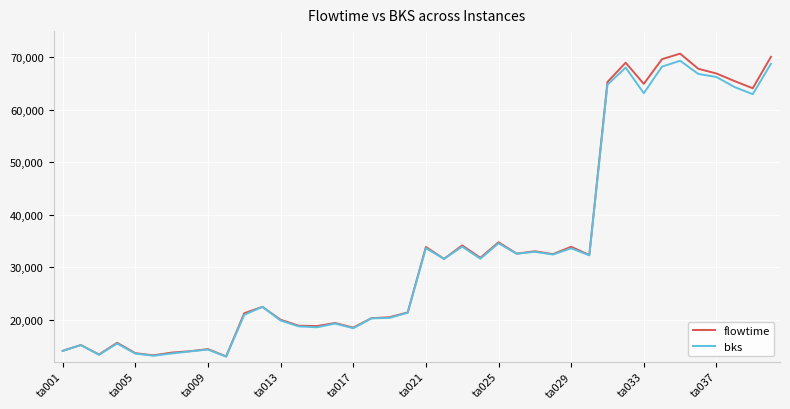

What is the maximum value shown in the chart?

70705